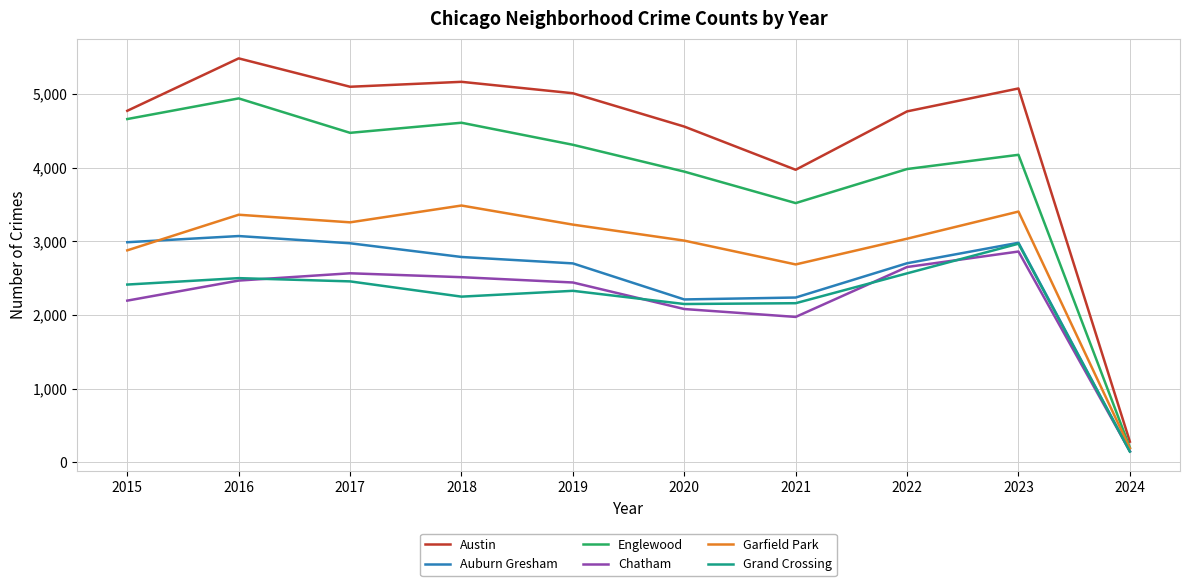

Is it true that Garfield Park equals 3035 at 2022?

True